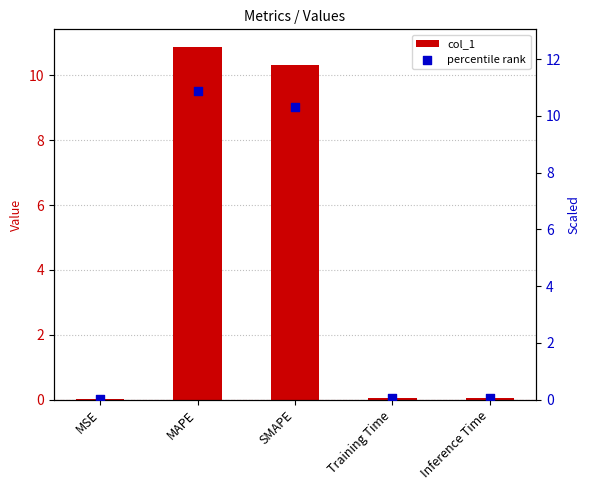

What are all the series names shown in the legend?

col_1, percentile rank